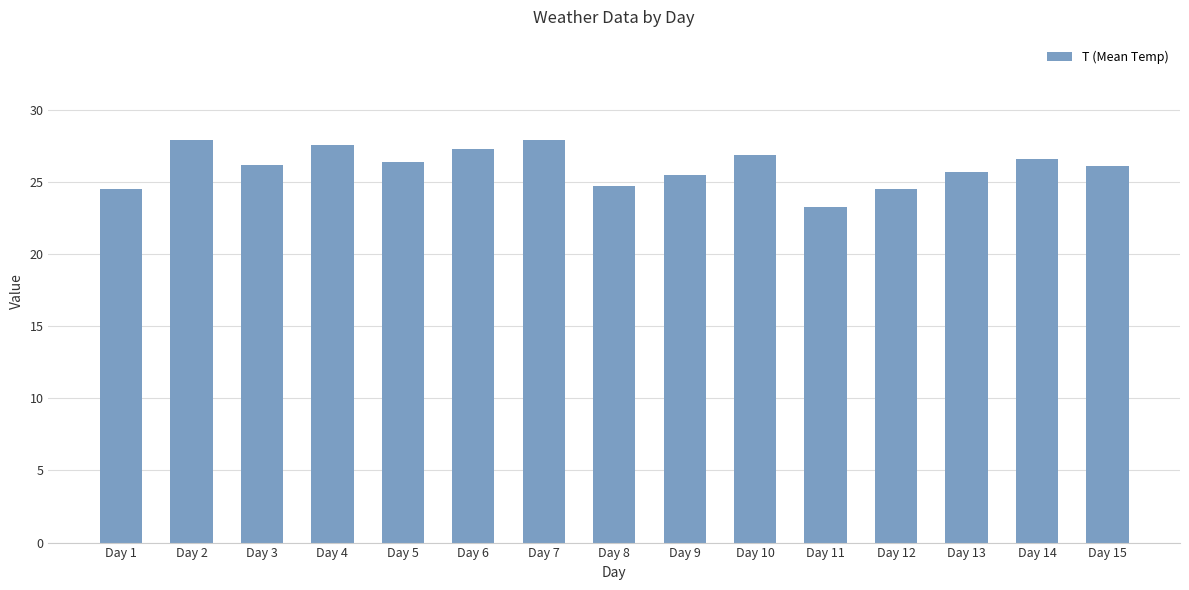

At which label does the data first exceed 26?

Day 2